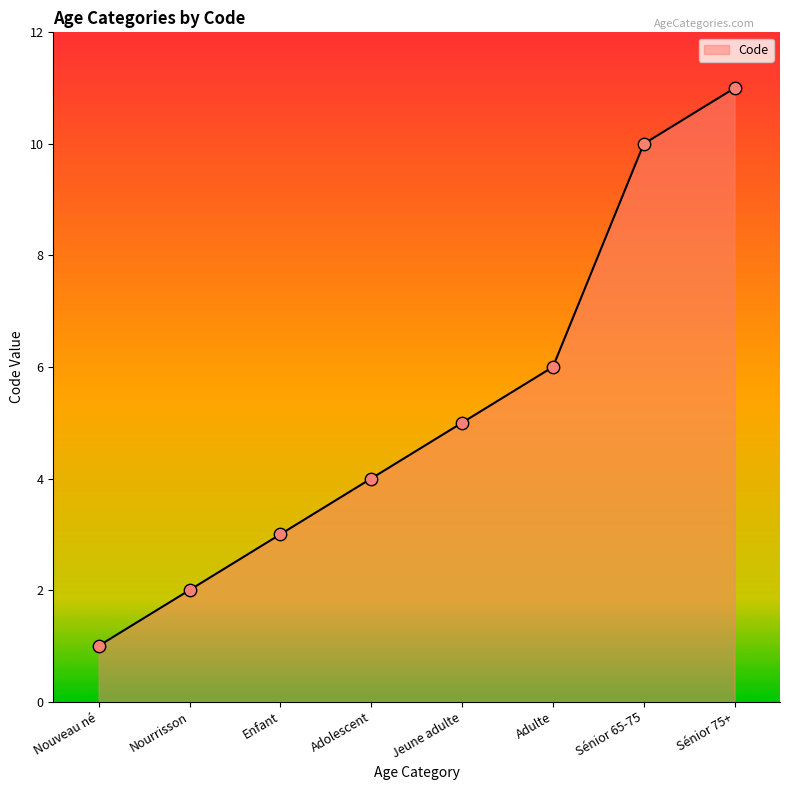

Between Nourrisson and Jeune adulte, which is larger?

Jeune adulte